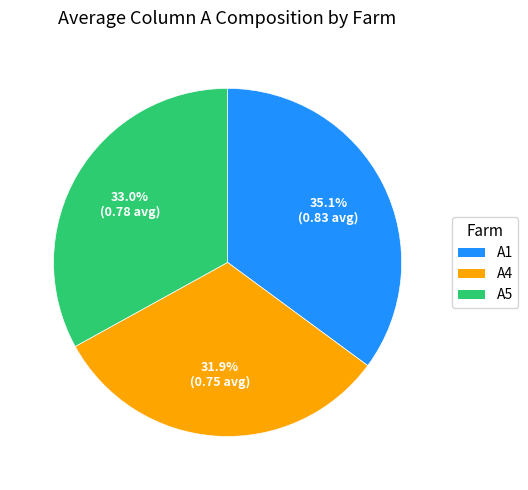

Is there a majority slice in this chart?

No